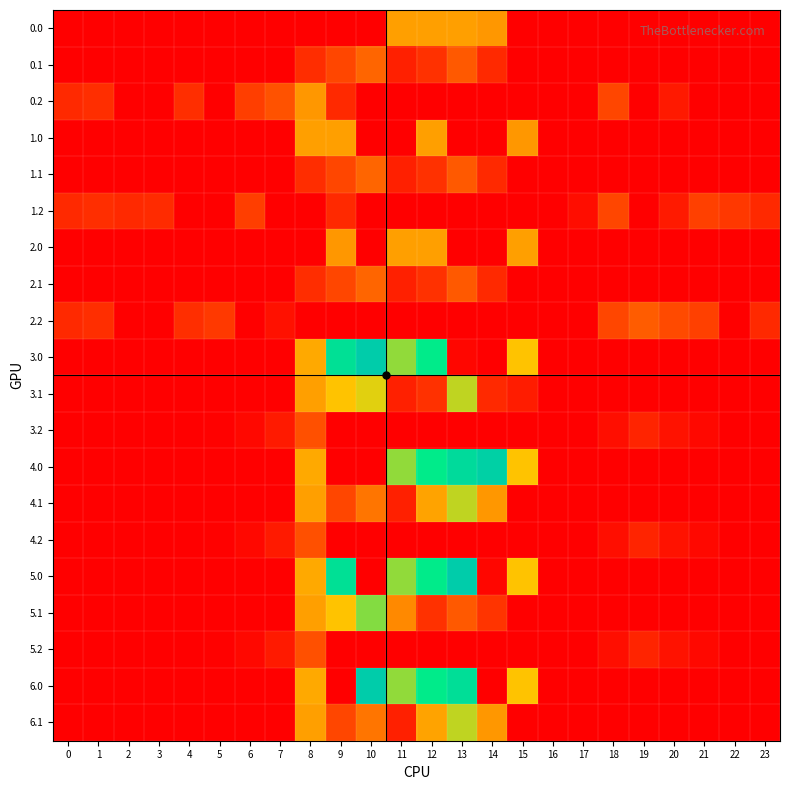

What is the total value across all series at 4?

251.2